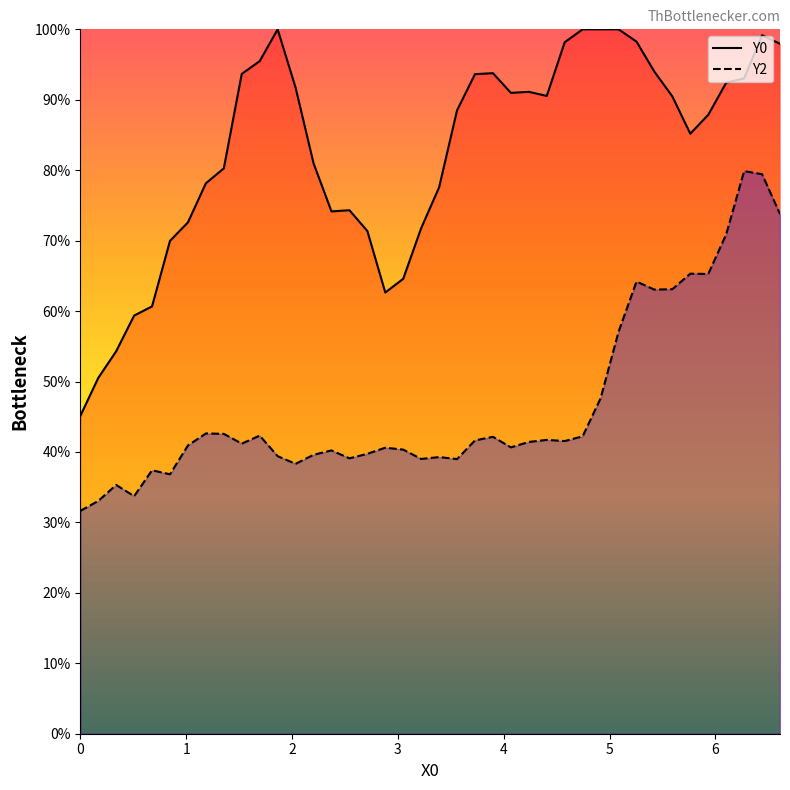

What is the value of the Y0 point at the 27th from the left?

90.5